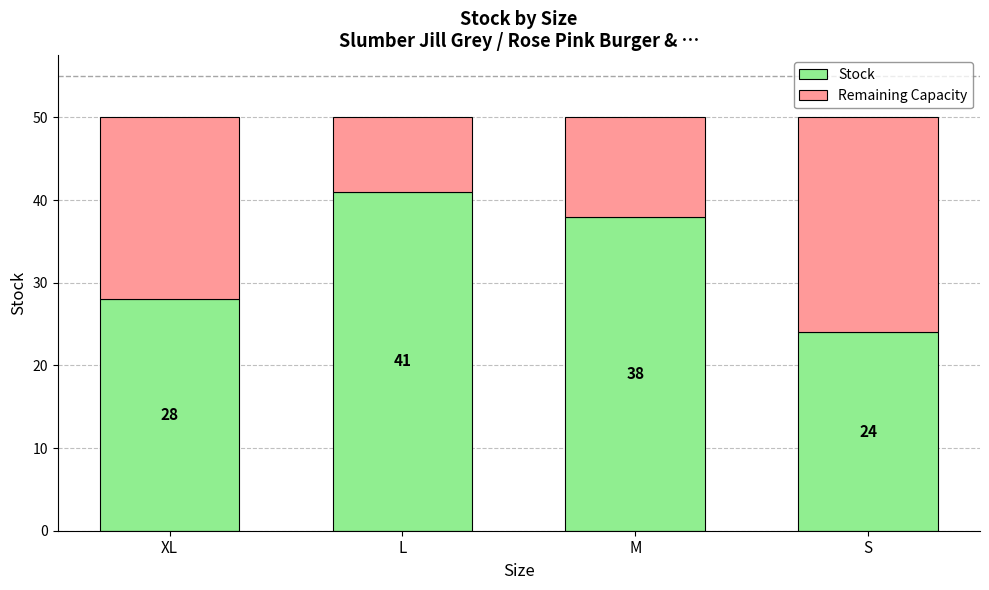

What is the total value across all series at XL?

50